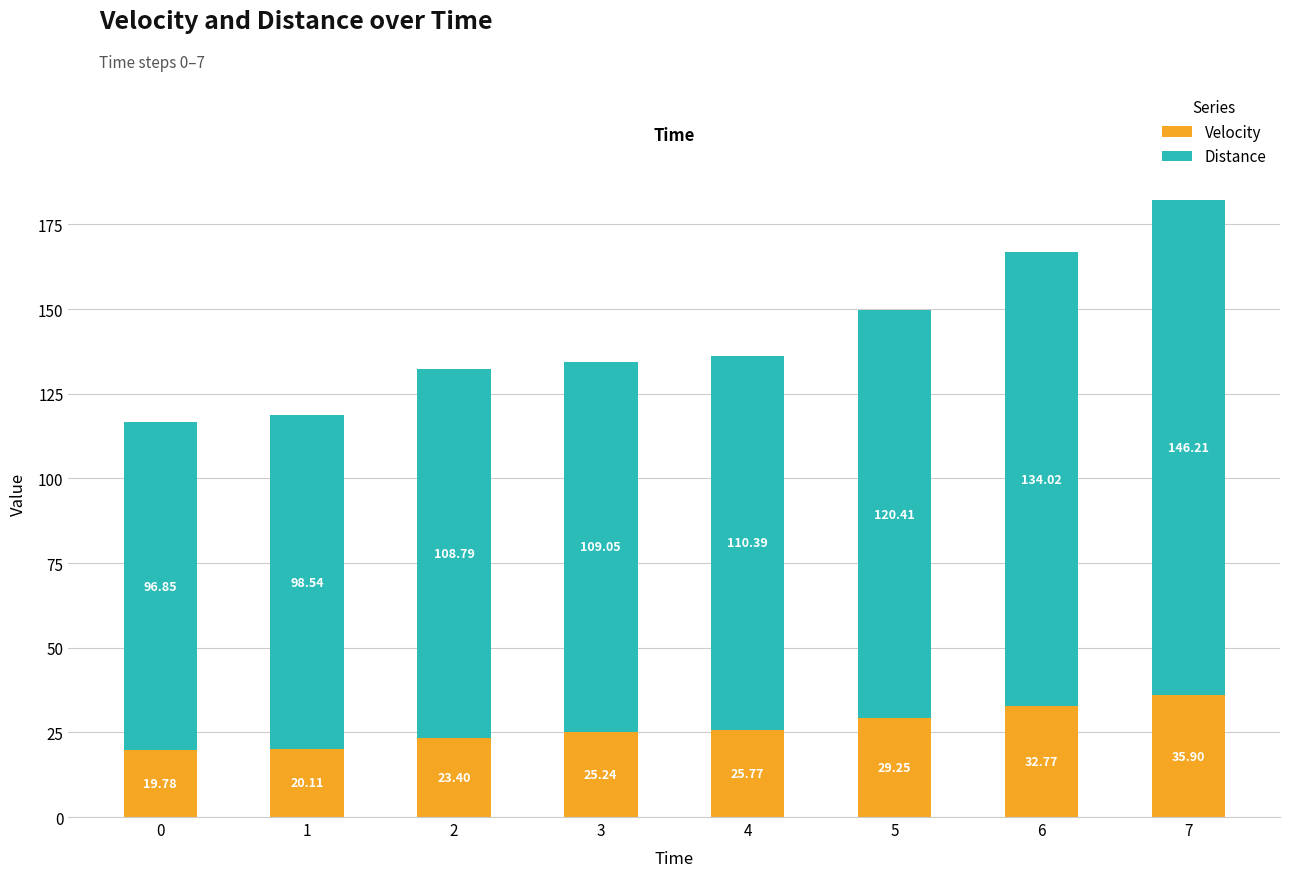

Rank the categories by Velocity value from lowest to highest.

0, 1, 2, 3, 4, 5, 6, 7